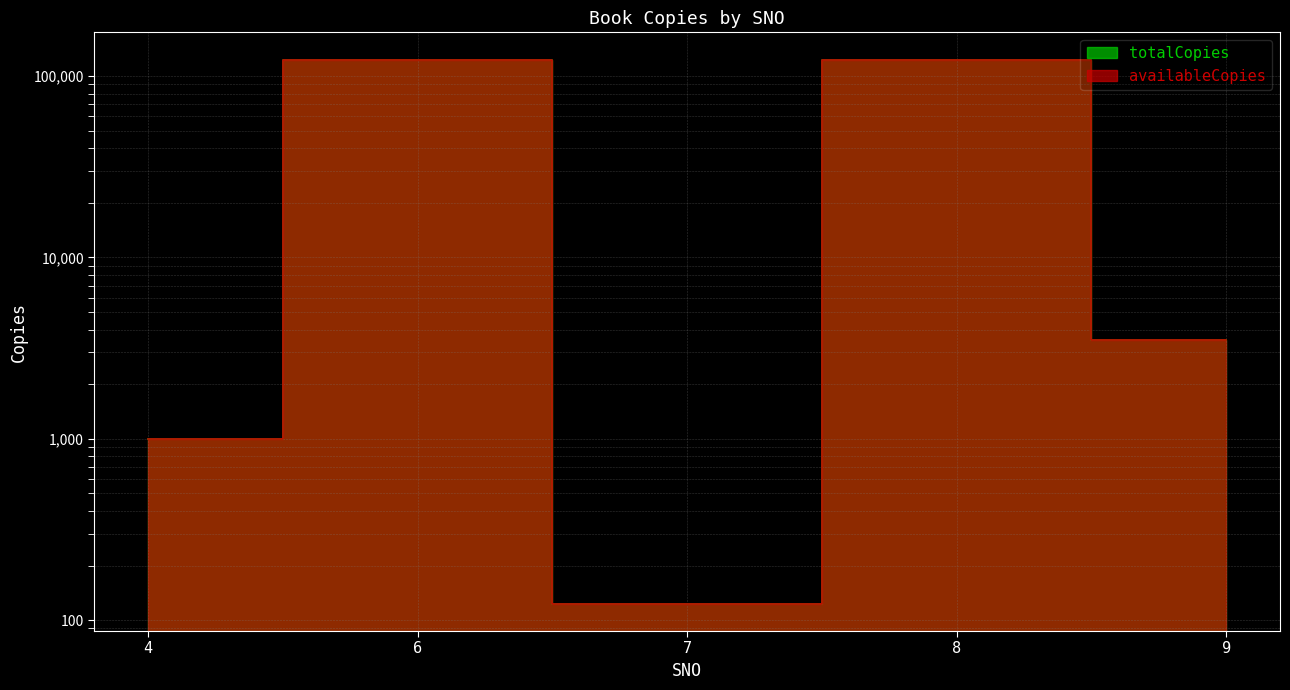

True or false: availableCopies and totalCopies intersect in this chart.

False